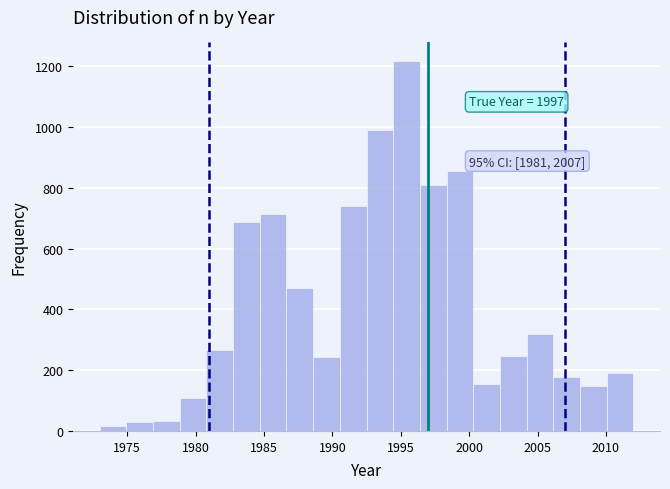

Read against the x-axis, roughly where is the centre of the tallest bar?

1995.5